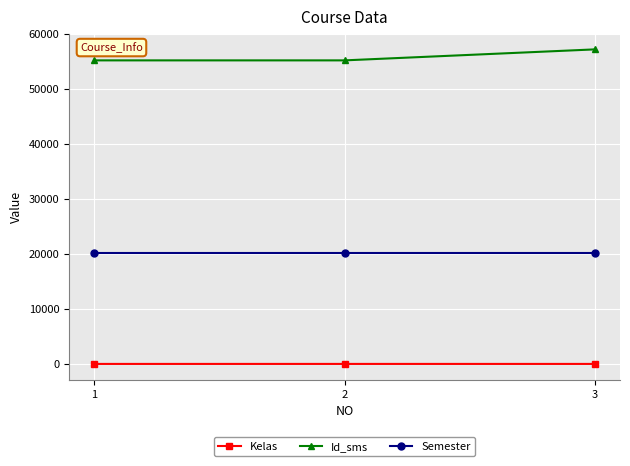

What is the sum of all Semester values?

60426